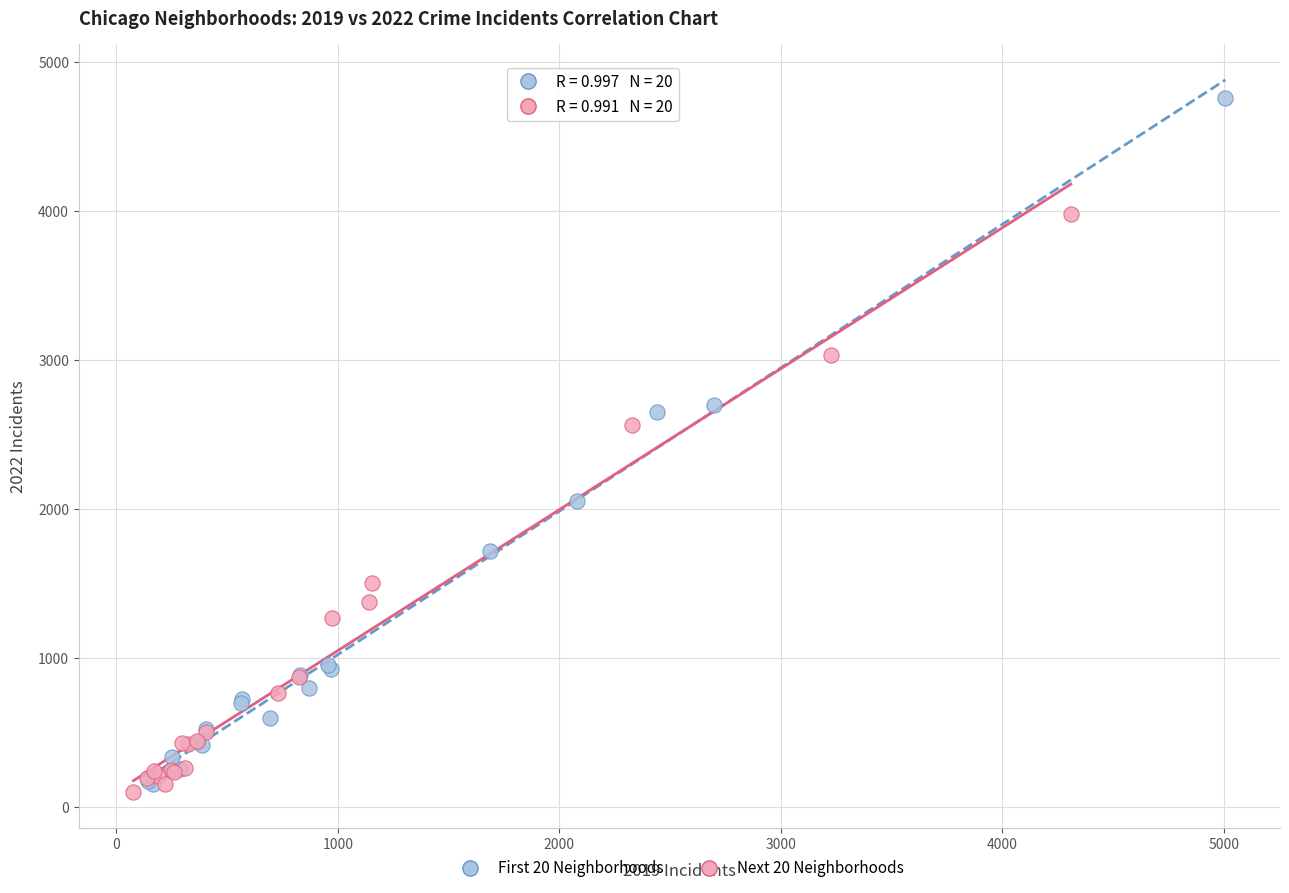

Which series has the widest spread of Y values?

First 20 Neighborhoods